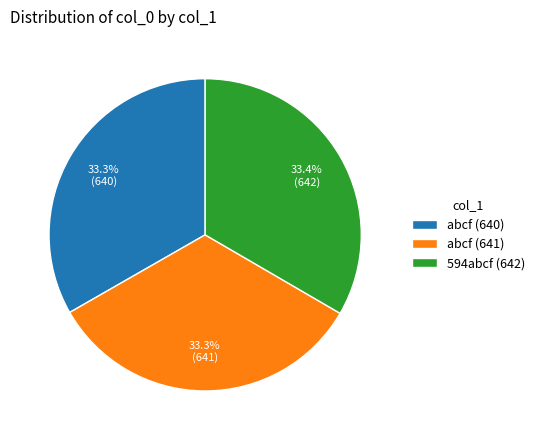

What is the ratio of the value at abcf (640) to the value at 594abcf (642)?

1.0